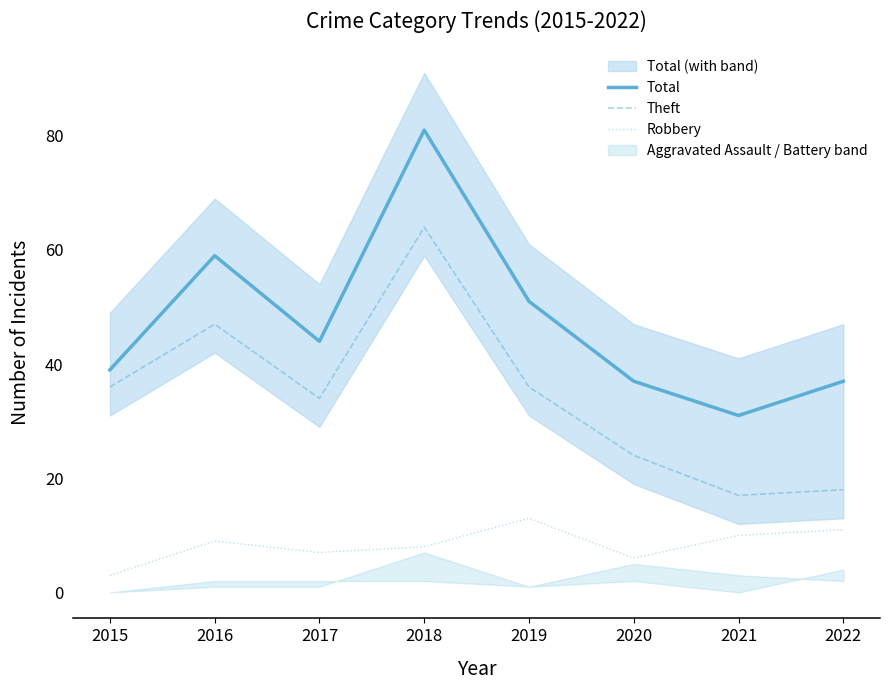

Is it true that Total equals 44 at 2017?

True